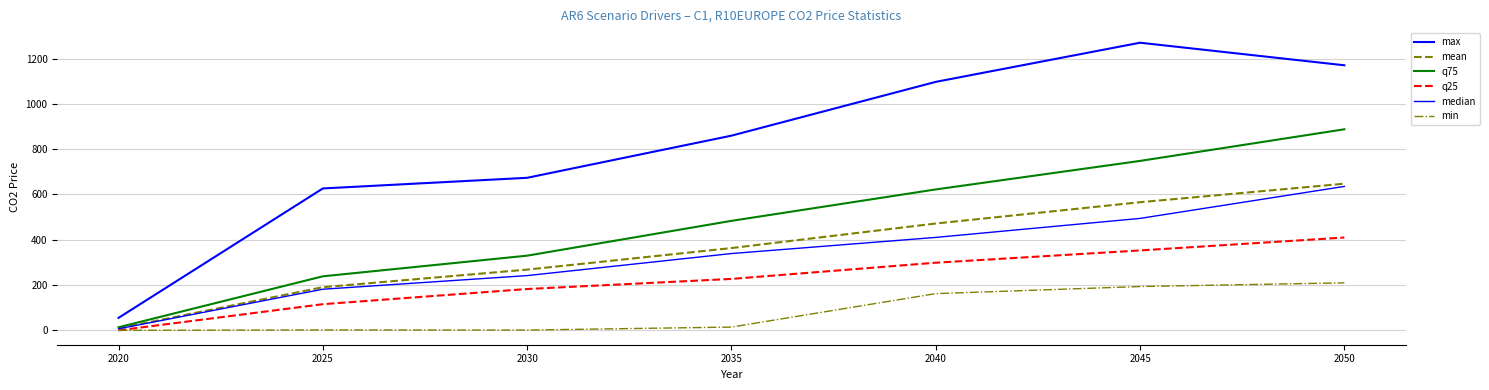

Does the chart have visible grid lines?

Yes